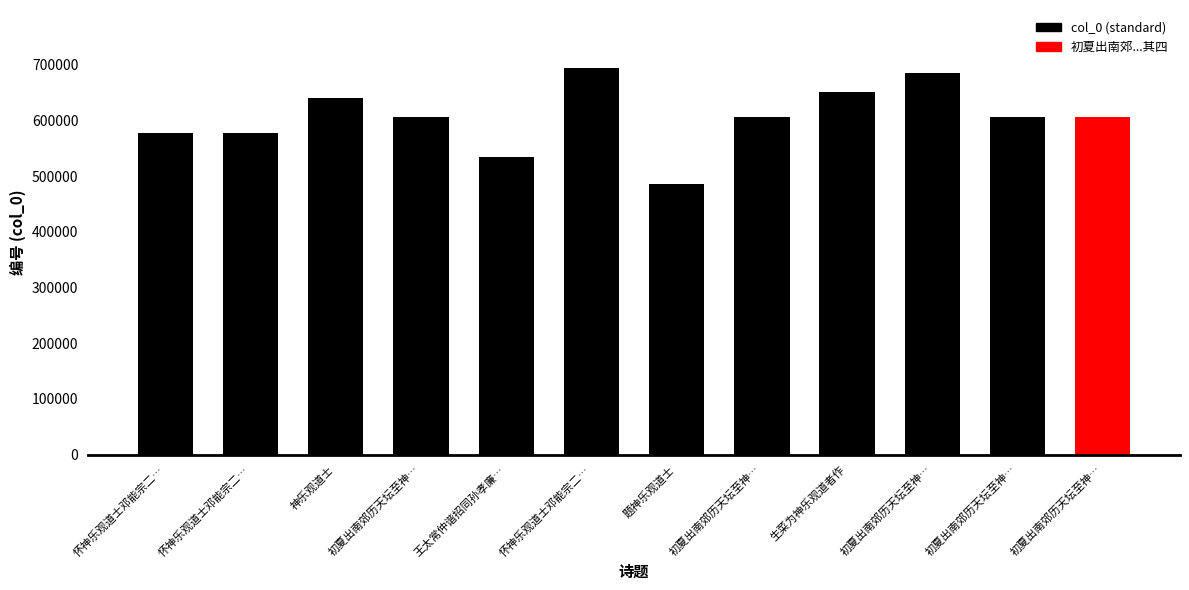

The chart shows a value of 913569 at 神乐观道士. True or false?

False